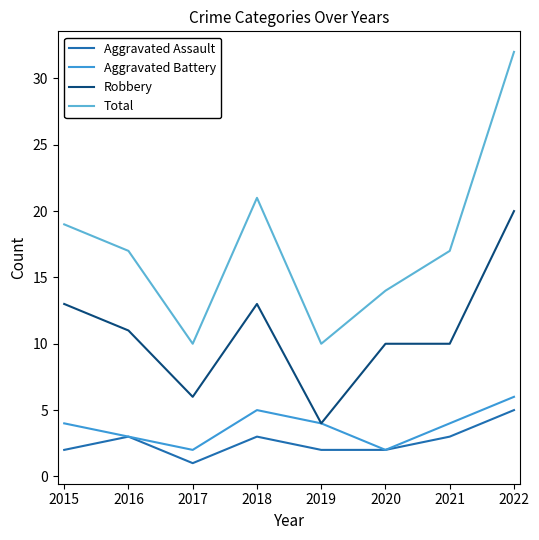

What are all the series names shown in the legend?

Aggravated Assault, Aggravated Battery, Robbery, Total